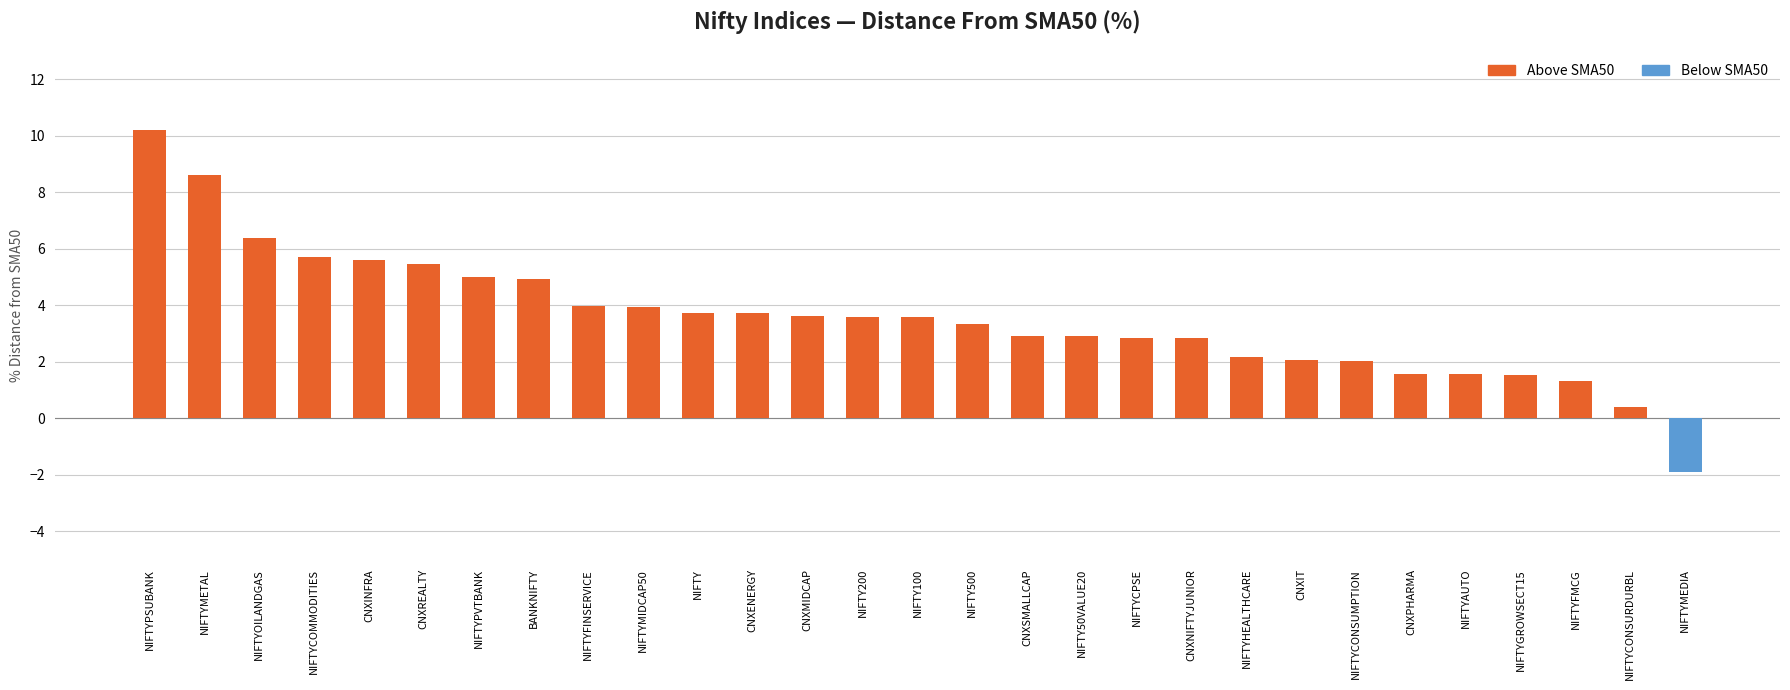

Count the number of values greater than 3.

16